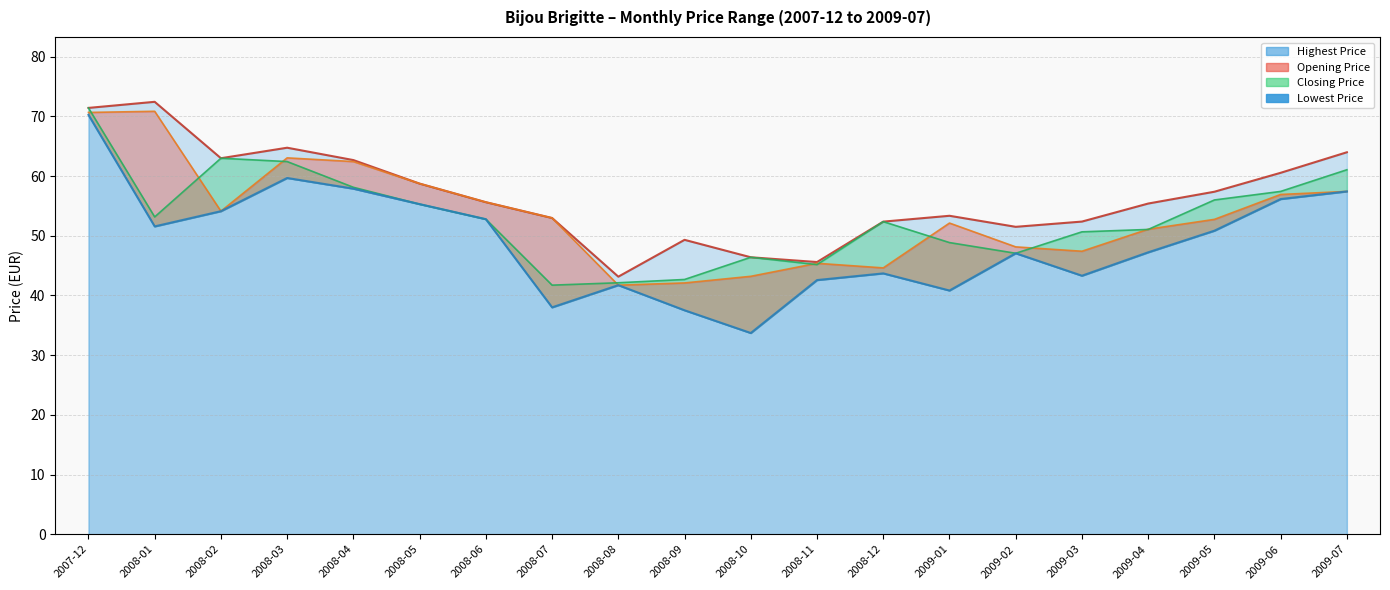

True or false: Closing Price and Highest Price cross at least once.

False